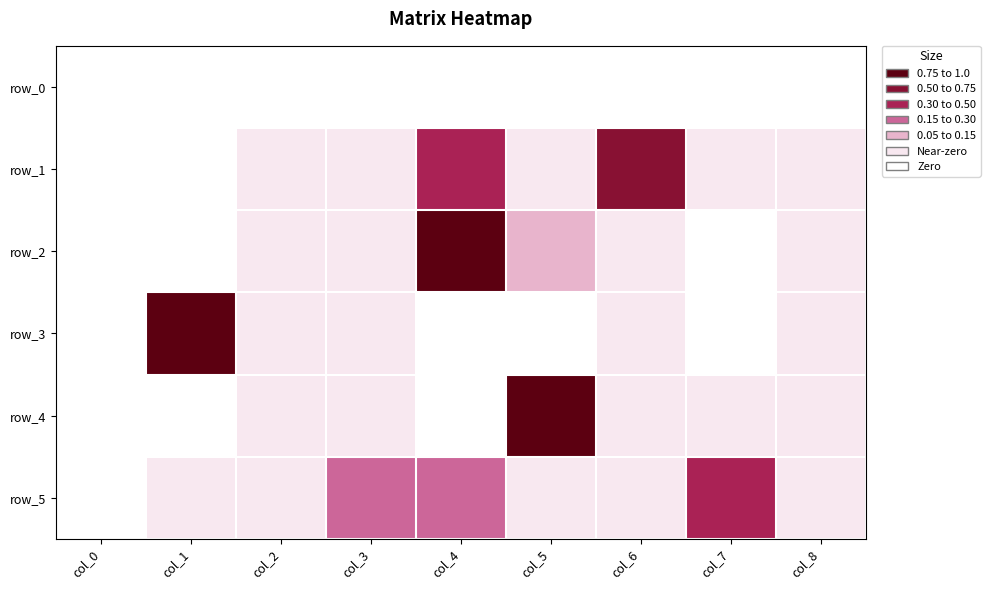

At which category is the sum across all series the highest?

col_4